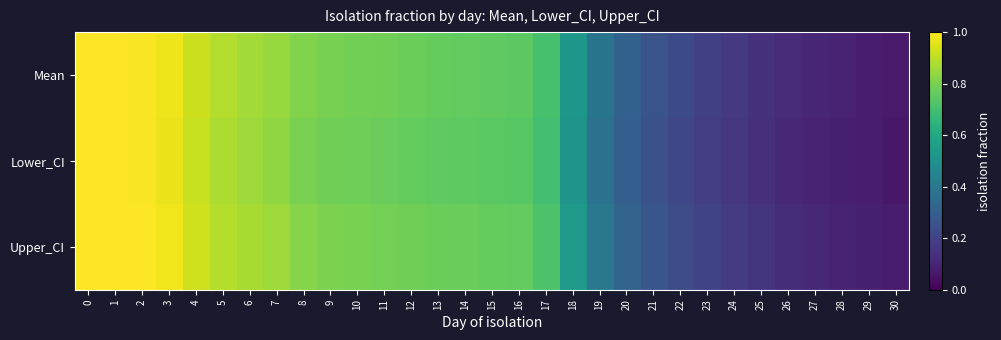

Reading left to right, transcribe all the data shown in this chart.

row_0: 1.0	1.0	1.0	1.0	0.9	0.9	0.9	0.8	0.8	0.8	0.8	0.8	0.8	0.8	0.8	0.8	0.7	0.7	0.5	0.4	0.3	0.3	0.2	0.2	0.2	0.1	0.1	0.1	0.1	0.1	0.1
row_1: 1.0	1.0	1.0	1.0	0.9	0.9	0.9	0.8	0.8	0.8	0.8	0.8	0.8	0.8	0.8	0.7	0.7	0.7	0.5	0.4	0.3	0.2	0.2	0.2	0.2	0.1	0.1	0.1	0.1	0.1	0.1
row_2: 1.0	1.0	1.0	1.0	0.9	0.9	0.9	0.9	0.8	0.8	0.8	0.8	0.8	0.8	0.8	0.8	0.8	0.7	0.5	0.4	0.3	0.3	0.2	0.2	0.2	0.2	0.1	0.1	0.1	0.1	0.1